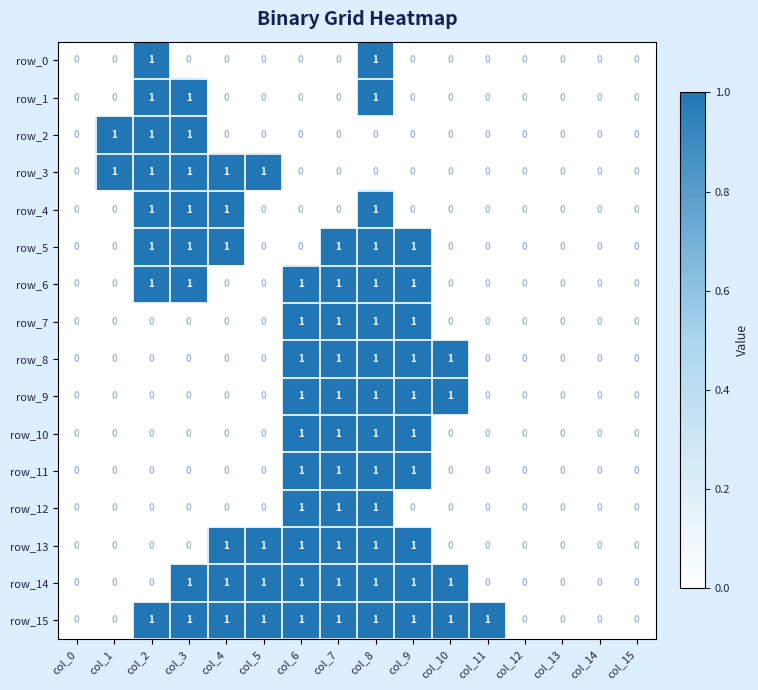

Reading left to right, extract all data points from this chart.

row_0: col_0=0	col_1=0	col_2=1	col_3=0	col_4=0	col_5=0	col_6=0	col_7=0	col_8=1	col_9=0	col_10=0	col_11=0	col_12=0	col_13=0	col_14=0	col_15=0
row_1: col_0=0	col_1=0	col_2=1	col_3=1	col_4=0	col_5=0	col_6=0	col_7=0	col_8=1	col_9=0	col_10=0	col_11=0	col_12=0	col_13=0	col_14=0	col_15=0
row_2: col_0=0	col_1=1	col_2=1	col_3=1	col_4=0	col_5=0	col_6=0	col_7=0	col_8=0	col_9=0	col_10=0	col_11=0	col_12=0	col_13=0	col_14=0	col_15=0
row_3: col_0=0	col_1=1	col_2=1	col_3=1	col_4=1	col_5=1	col_6=0	col_7=0	col_8=0	col_9=0	col_10=0	col_11=0	col_12=0	col_13=0	col_14=0	col_15=0
row_4: col_0=0	col_1=0	col_2=1	col_3=1	col_4=1	col_5=0	col_6=0	col_7=0	col_8=1	col_9=0	col_10=0	col_11=0	col_12=0	col_13=0	col_14=0	col_15=0
row_5: col_0=0	col_1=0	col_2=1	col_3=1	col_4=1	col_5=0	col_6=0	col_7=1	col_8=1	col_9=1	col_10=0	col_11=0	col_12=0	col_13=0	col_14=0	col_15=0
row_6: col_0=0	col_1=0	col_2=1	col_3=1	col_4=0	col_5=0	col_6=1	col_7=1	col_8=1	col_9=1	col_10=0	col_11=0	col_12=0	col_13=0	col_14=0	col_15=0
row_7: col_0=0	col_1=0	col_2=0	col_3=0	col_4=0	col_5=0	col_6=1	col_7=1	col_8=1	col_9=1	col_10=0	col_11=0	col_12=0	col_13=0	col_14=0	col_15=0
row_8: col_0=0	col_1=0	col_2=0	col_3=0	col_4=0	col_5=0	col_6=1	col_7=1	col_8=1	col_9=1	col_10=1	col_11=0	col_12=0	col_13=0	col_14=0	col_15=0
row_9: col_0=0	col_1=0	col_2=0	col_3=0	col_4=0	col_5=0	col_6=1	col_7=1	col_8=1	col_9=1	col_10=1	col_11=0	col_12=0	col_13=0	col_14=0	col_15=0
row_10: col_0=0	col_1=0	col_2=0	col_3=0	col_4=0	col_5=0	col_6=1	col_7=1	col_8=1	col_9=1	col_10=0	col_11=0	col_12=0	col_13=0	col_14=0	col_15=0
row_11: col_0=0	col_1=0	col_2=0	col_3=0	col_4=0	col_5=0	col_6=1	col_7=1	col_8=1	col_9=1	col_10=0	col_11=0	col_12=0	col_13=0	col_14=0	col_15=0
row_12: col_0=0	col_1=0	col_2=0	col_3=0	col_4=0	col_5=0	col_6=1	col_7=1	col_8=1	col_9=0	col_10=0	col_11=0	col_12=0	col_13=0	col_14=0	col_15=0
row_13: col_0=0	col_1=0	col_2=0	col_3=0	col_4=1	col_5=1	col_6=1	col_7=1	col_8=1	col_9=1	col_10=0	col_11=0	col_12=0	col_13=0	col_14=0	col_15=0
row_14: col_0=0	col_1=0	col_2=0	col_3=1	col_4=1	col_5=1	col_6=1	col_7=1	col_8=1	col_9=1	col_10=1	col_11=0	col_12=0	col_13=0	col_14=0	col_15=0
row_15: col_0=0	col_1=0	col_2=1	col_3=1	col_4=1	col_5=1	col_6=1	col_7=1	col_8=1	col_9=1	col_10=1	col_11=1	col_12=0	col_13=0	col_14=0	col_15=0